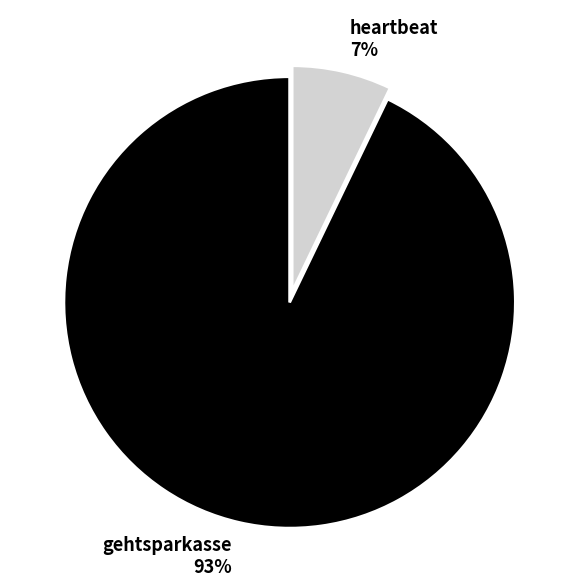

Do gehtsparkasse 93% and heartbeat 7% together represent more than half of the pie?

Yes